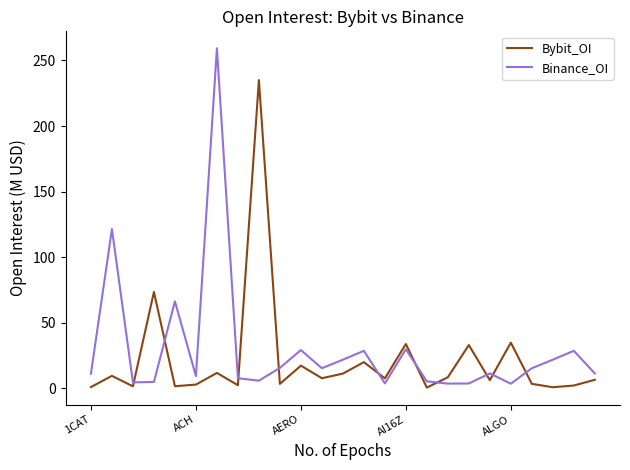

What is the difference between the maximum and minimum values in the Bybit_OI series?

234.4